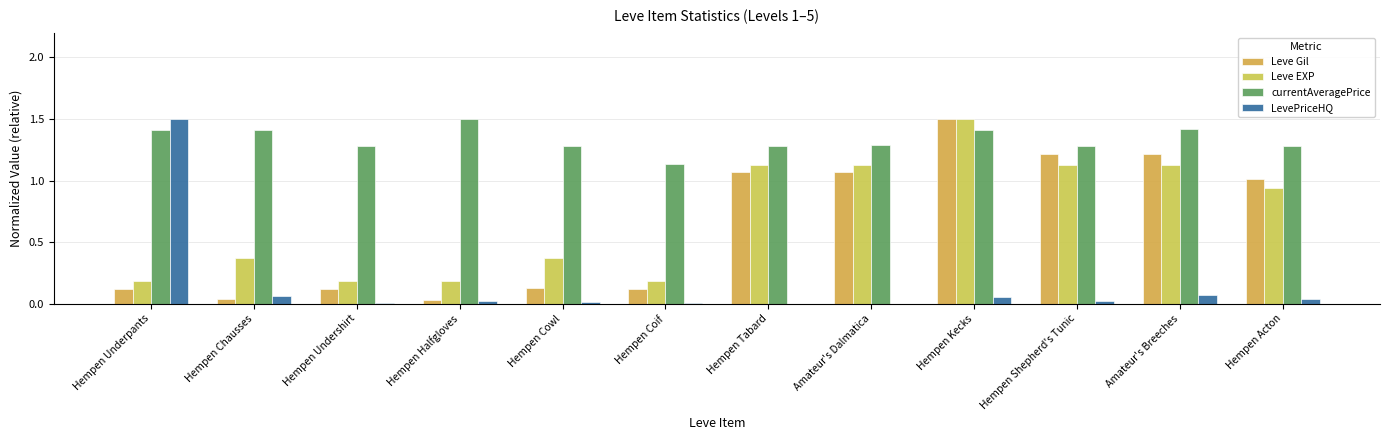

List the series in order of their peak value, lowest first.

Leve Gil, Leve EXP, currentAveragePrice, LevePriceHQ